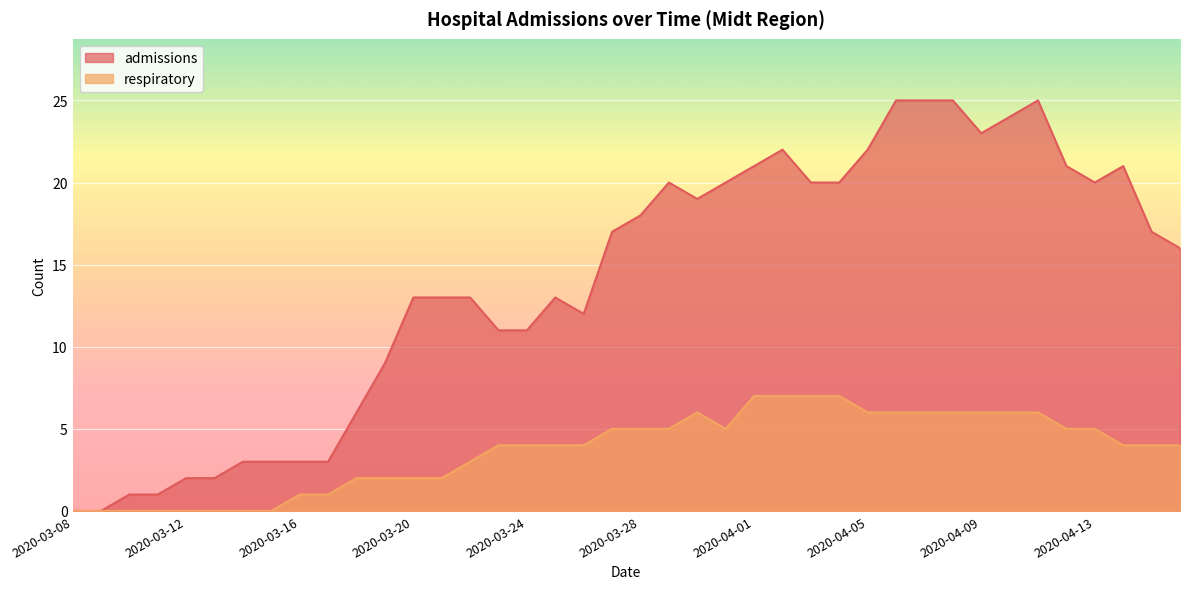

What is the label of the 13th point from the right?

2020-04-04